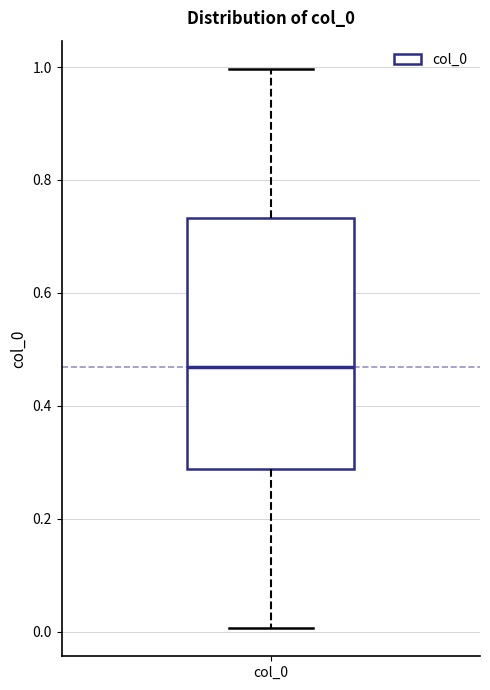

Read this box plot against the y-axis: the position of the median line, the range covered by the box, and the ends of both whiskers. The values are not printed on the chart, so give them approximately, as read against the axis.

median 0.46, box 0.28 to 0.74, whiskers 0.00 to 1.00